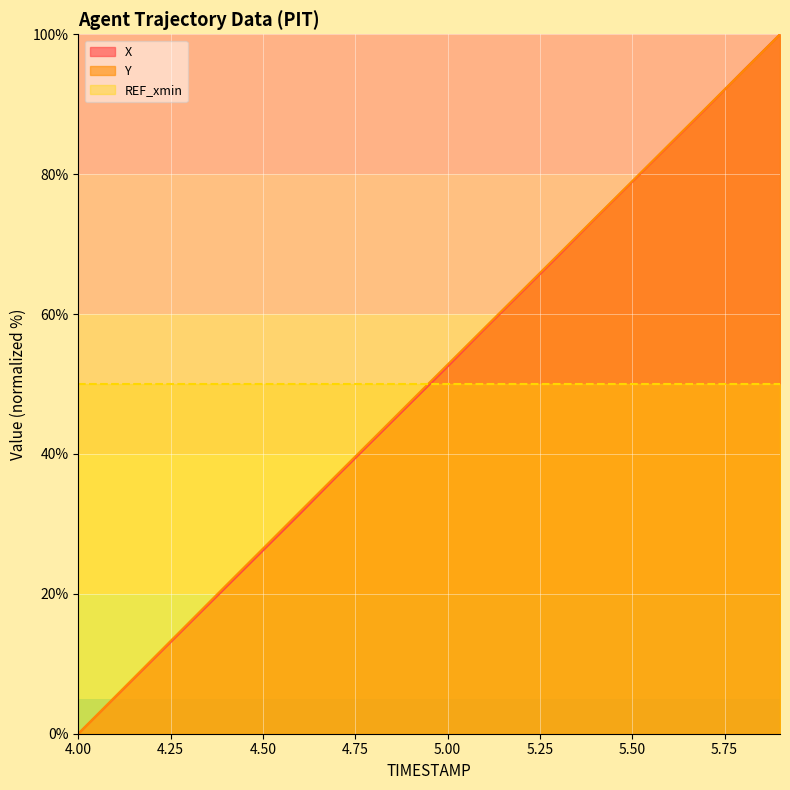

What is the difference between the Y values at 4.4 and 5.7?

68.3